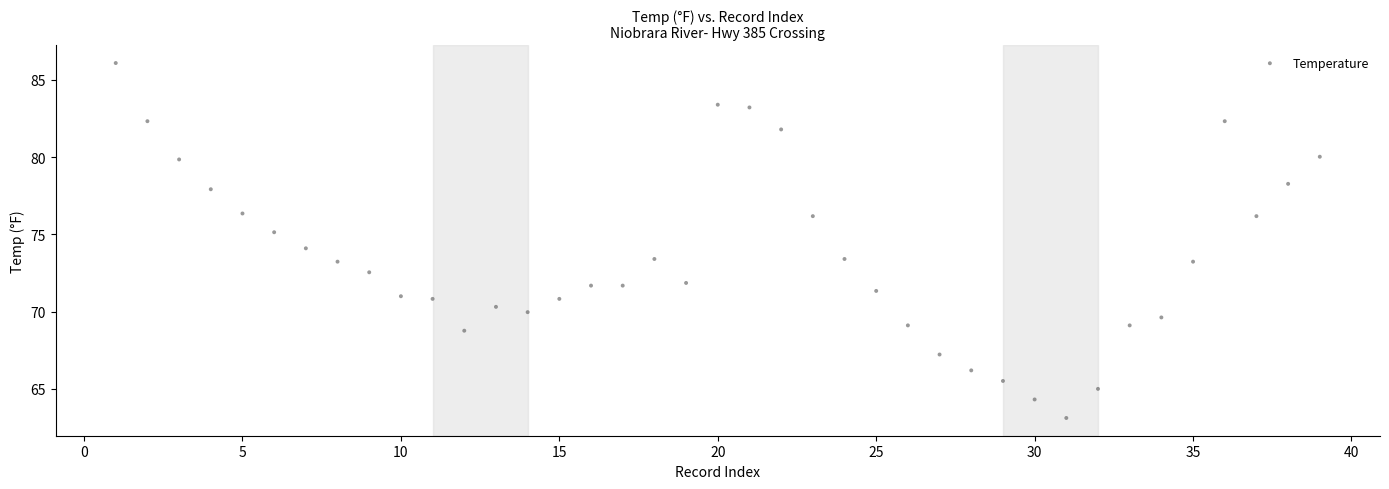

What is the range of Y values (max minus min)?

23.0